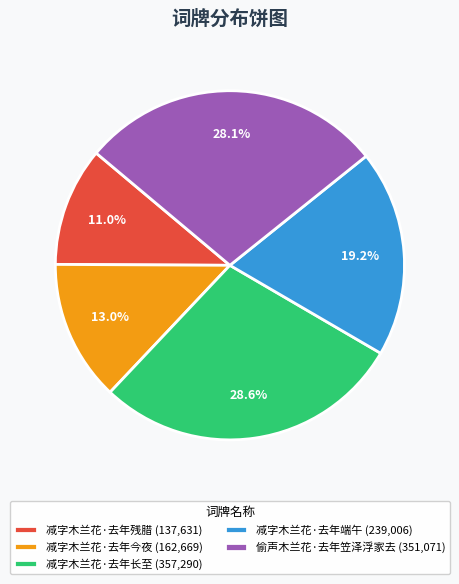

Is 减字木兰花·去年端午 the majority of the pie?

No